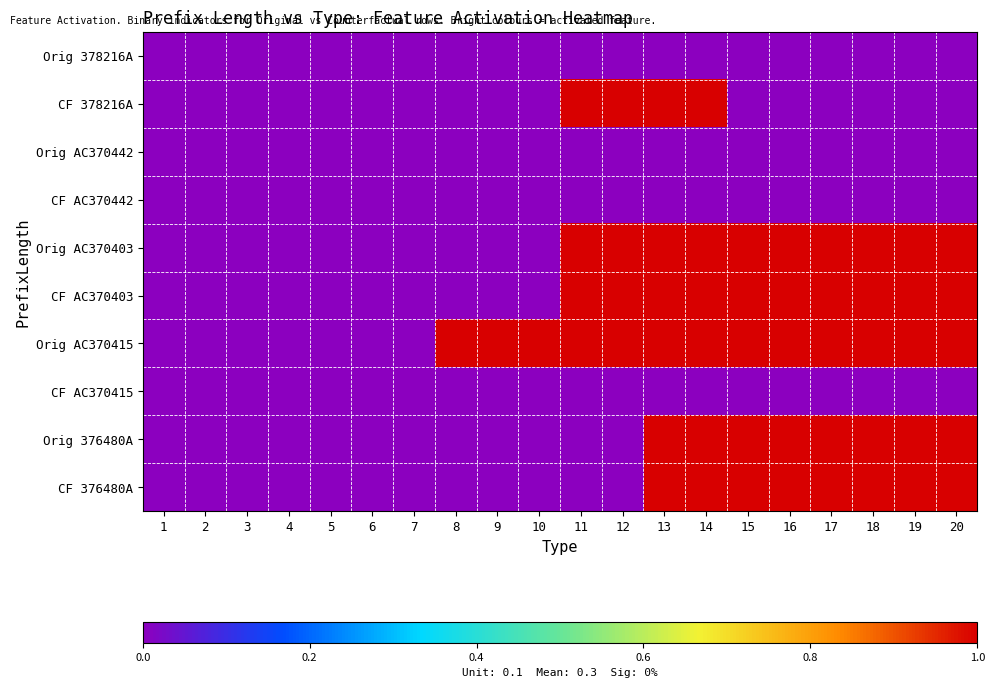

How many distinct data groups are displayed?

10